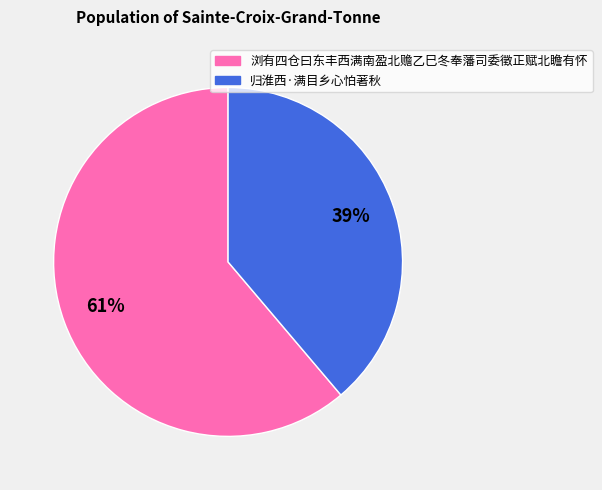

How many slices are in this pie chart?

2